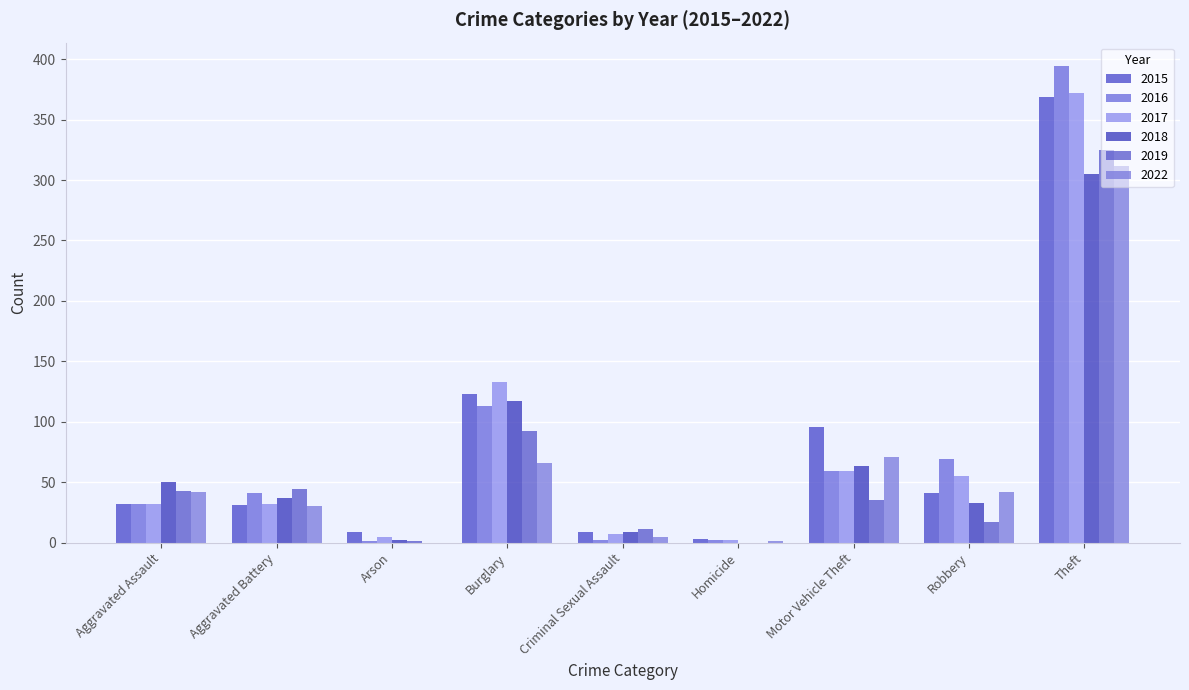

What are all the series names shown in the legend?

2015, 2016, 2017, 2018, 2019, 2022